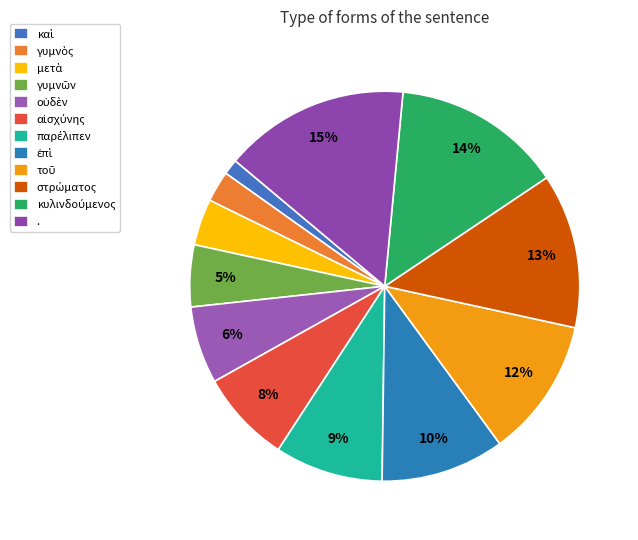

To the nearest percent, what percentage of the pie is γυμνὸς?

3%